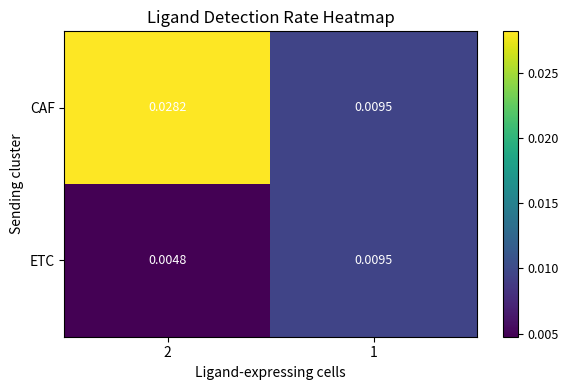

Which series has the widest spread of values?

CAF